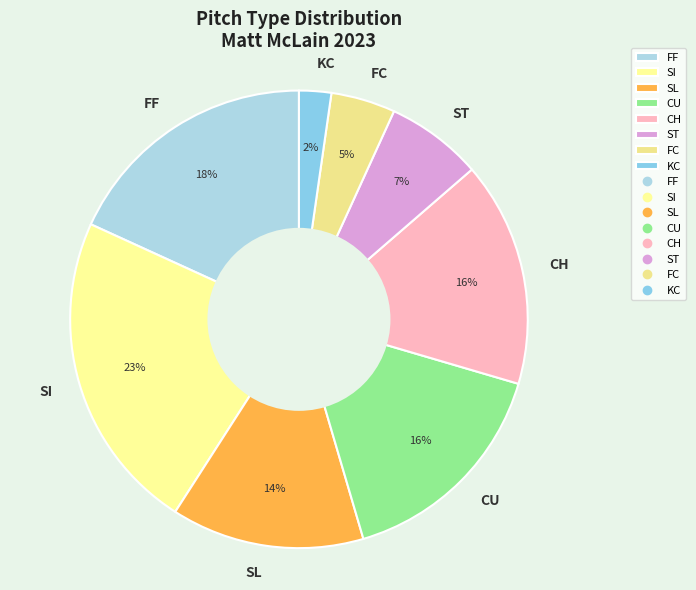

Which has a higher value, CU or KC?

CU